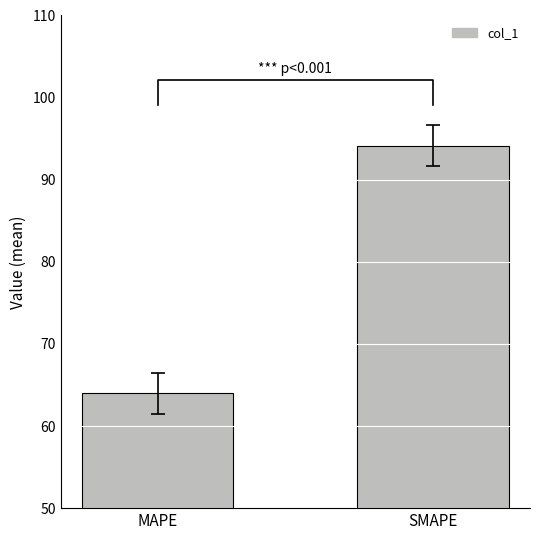

What is the label of the 2nd bar from the left?

SMAPE